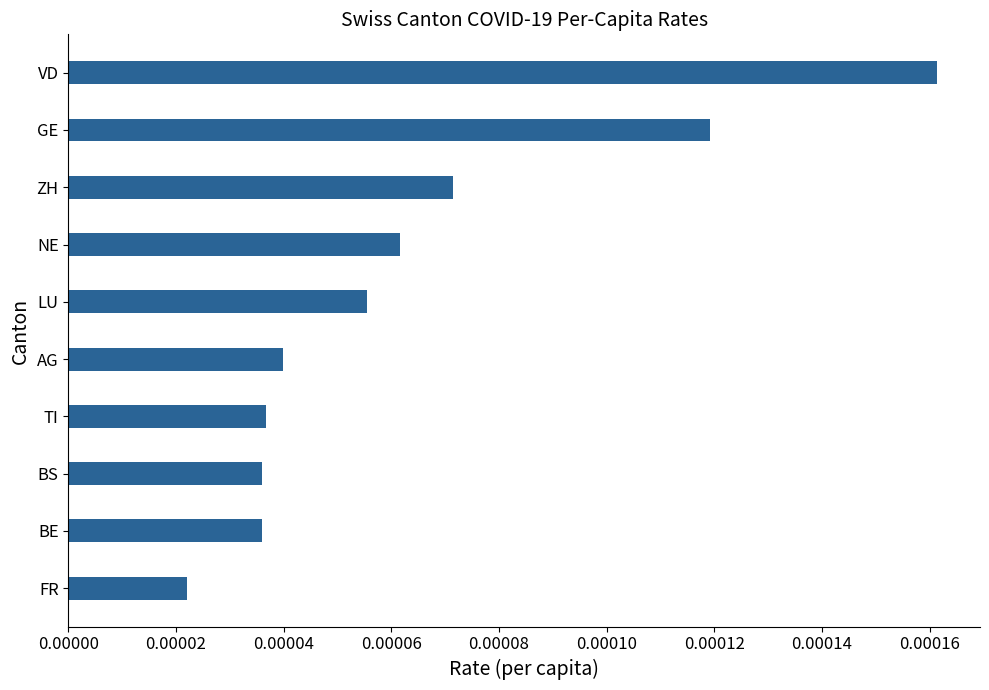

Are the bars grouped side by side (vs. stacked)?

No